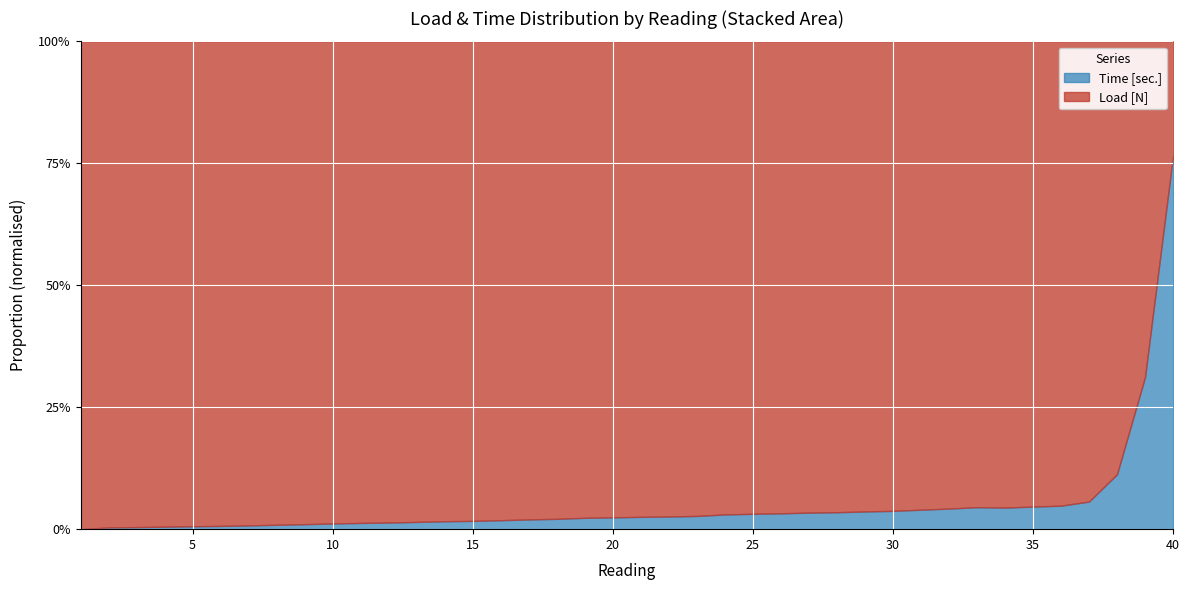

What are all the series names shown in the legend?

Time [sec.], Load [N]